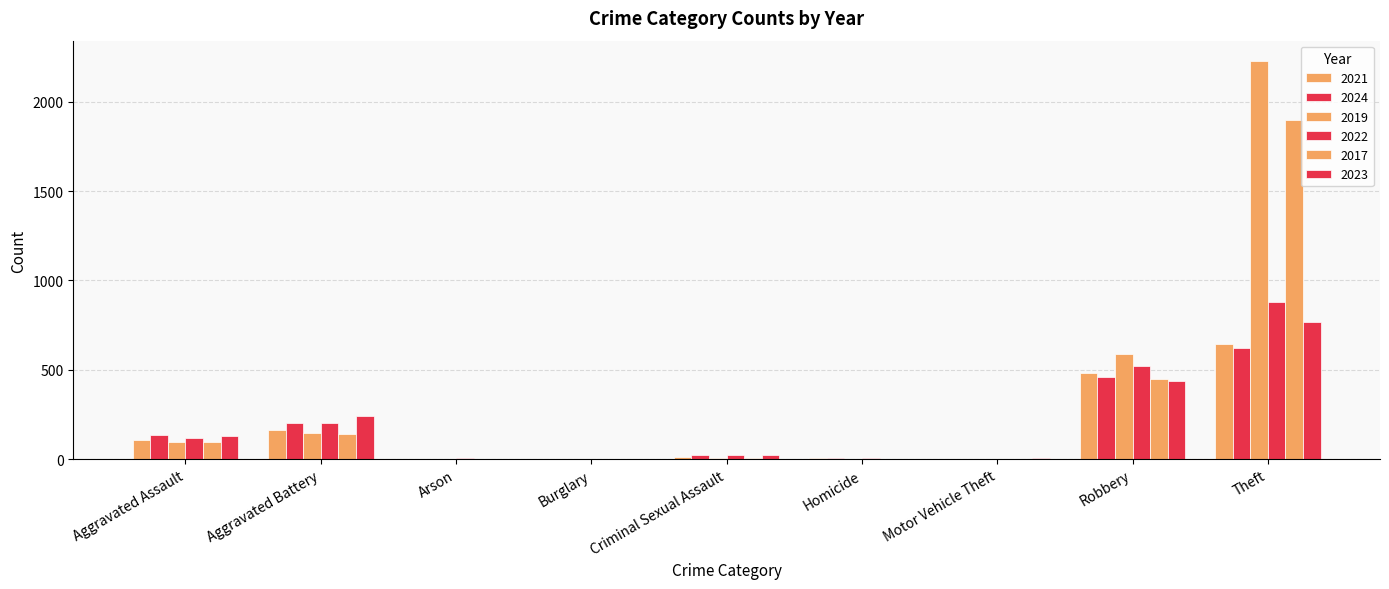

How many series are shown in this chart?

6